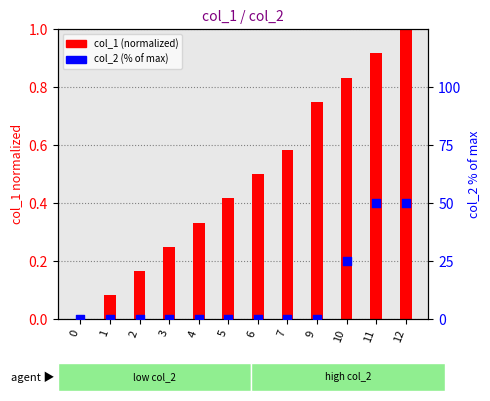

Which series reaches the maximum Y coordinate?

col_2 (% of max)